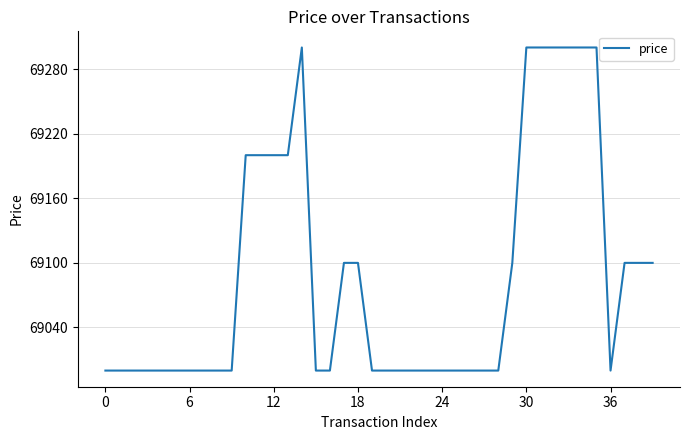

What is the difference between the maximum and minimum values?

300